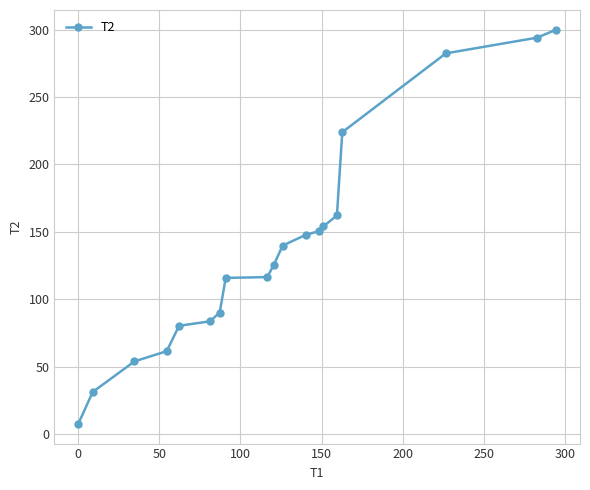

What is the maximum value shown in the chart?

299.9